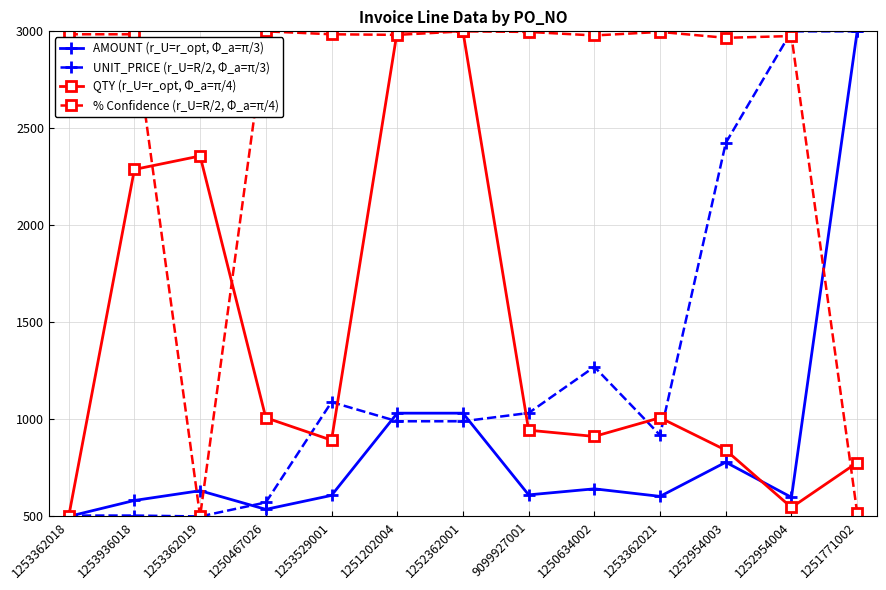

What is the total value across all series at 1251202004?

8004.5